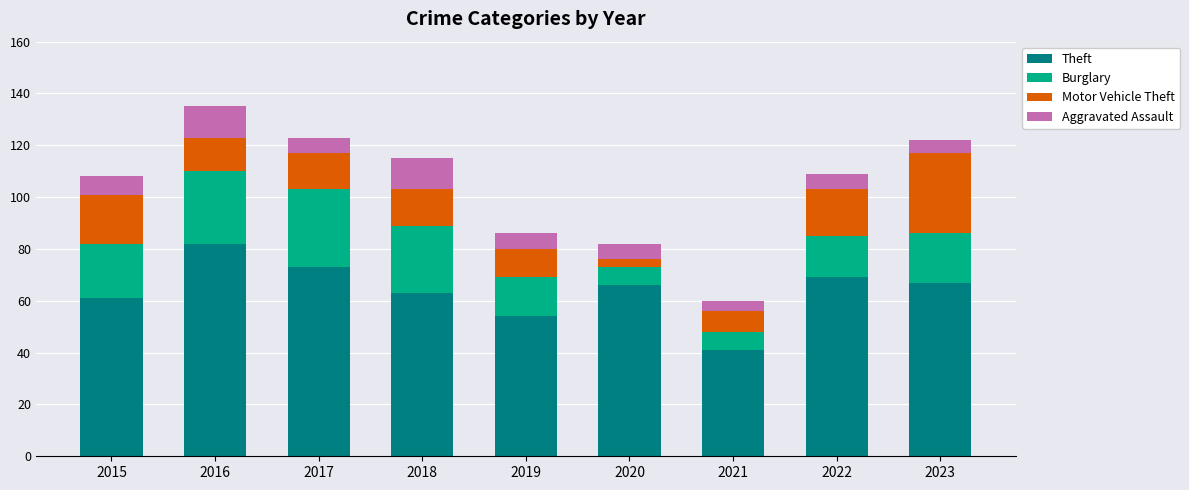

Does the chart contain any negative values?

No